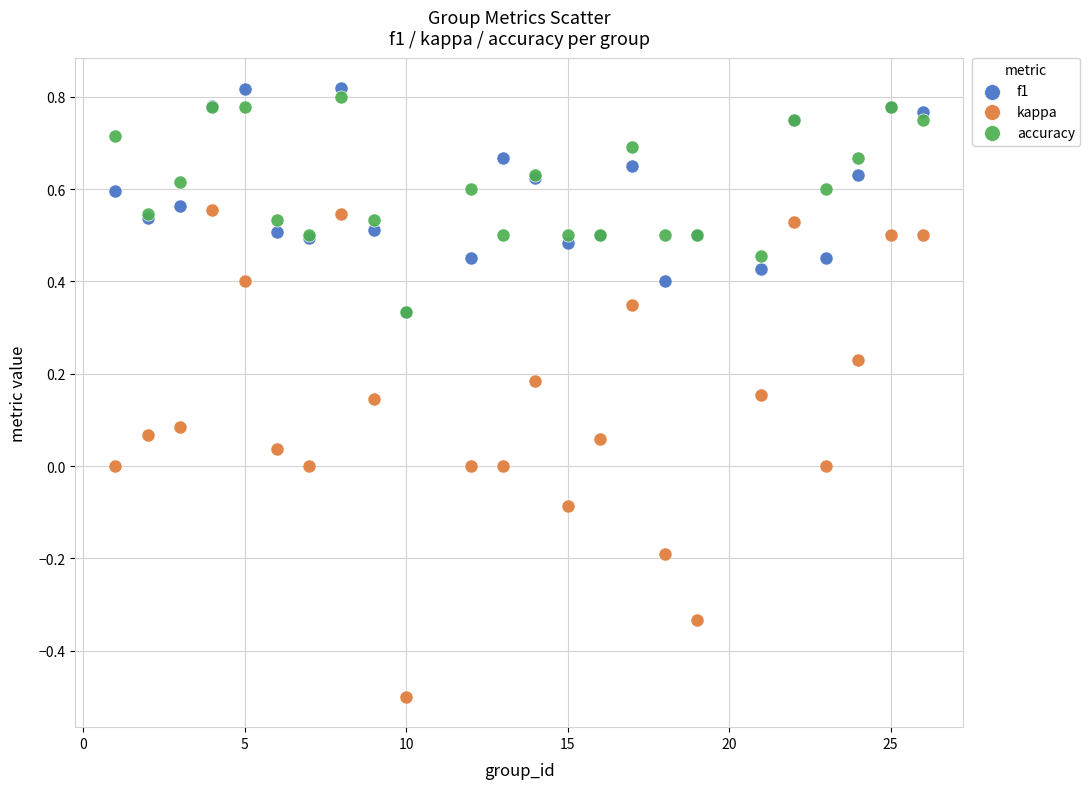

Which series contains the lowest Y value?

kappa